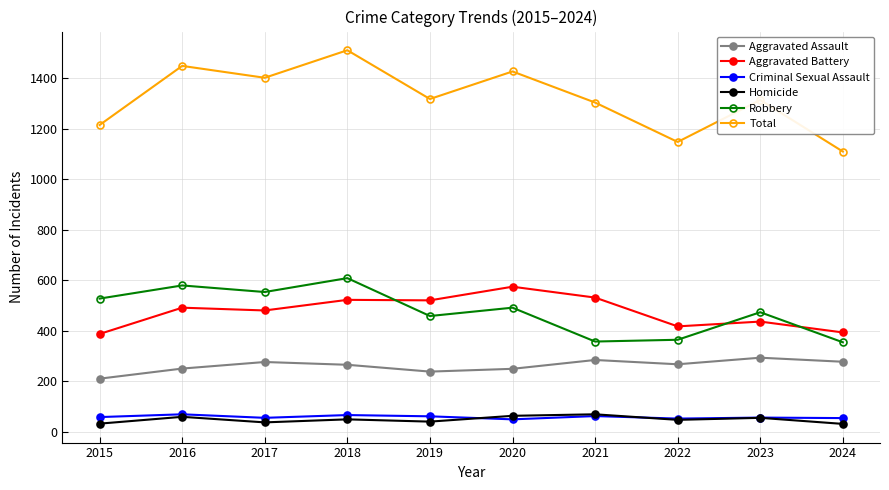

Which series has the widest spread of values?

Total